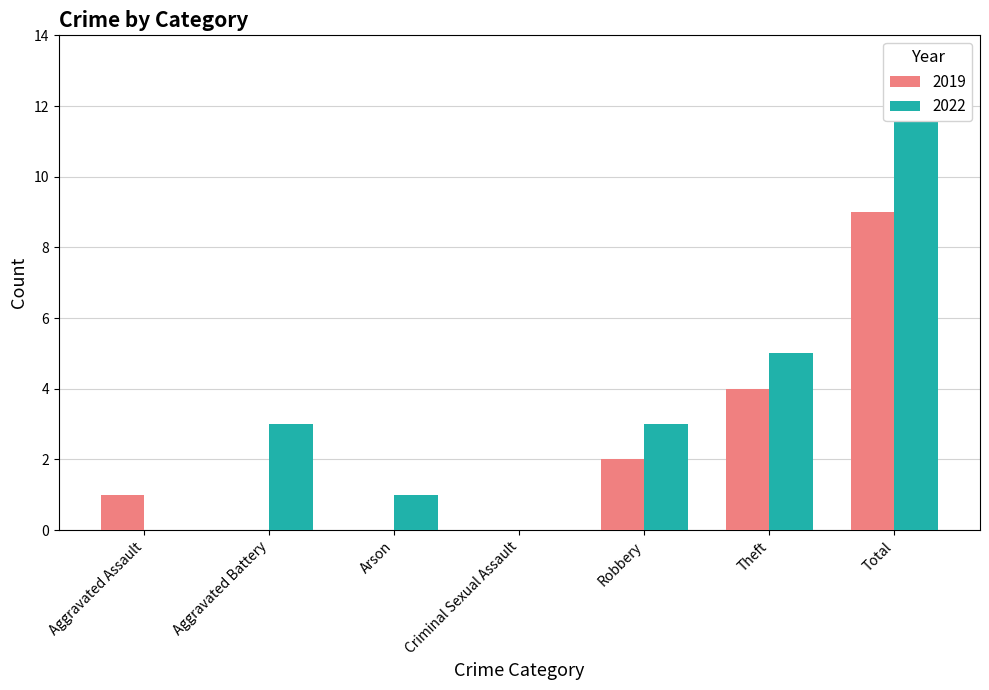

How many bars are there in each group?

2